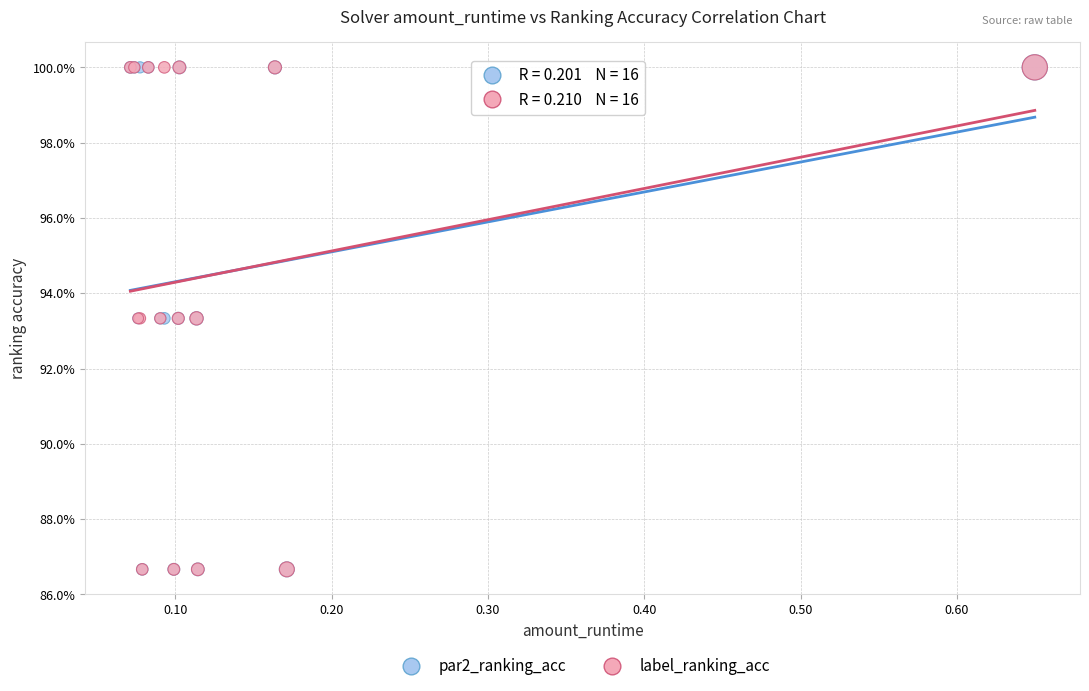

What are all the series names shown in the legend?

par2_ranking_acc, label_ranking_acc